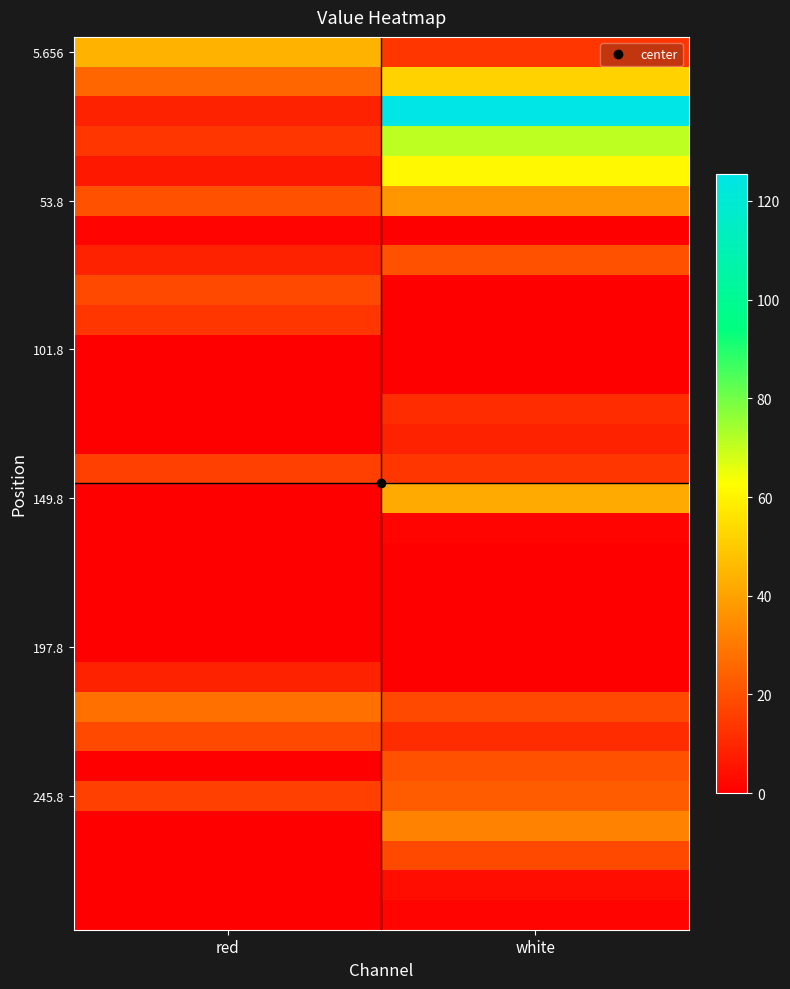

What is the difference between the highest and lowest values at white?

125.6